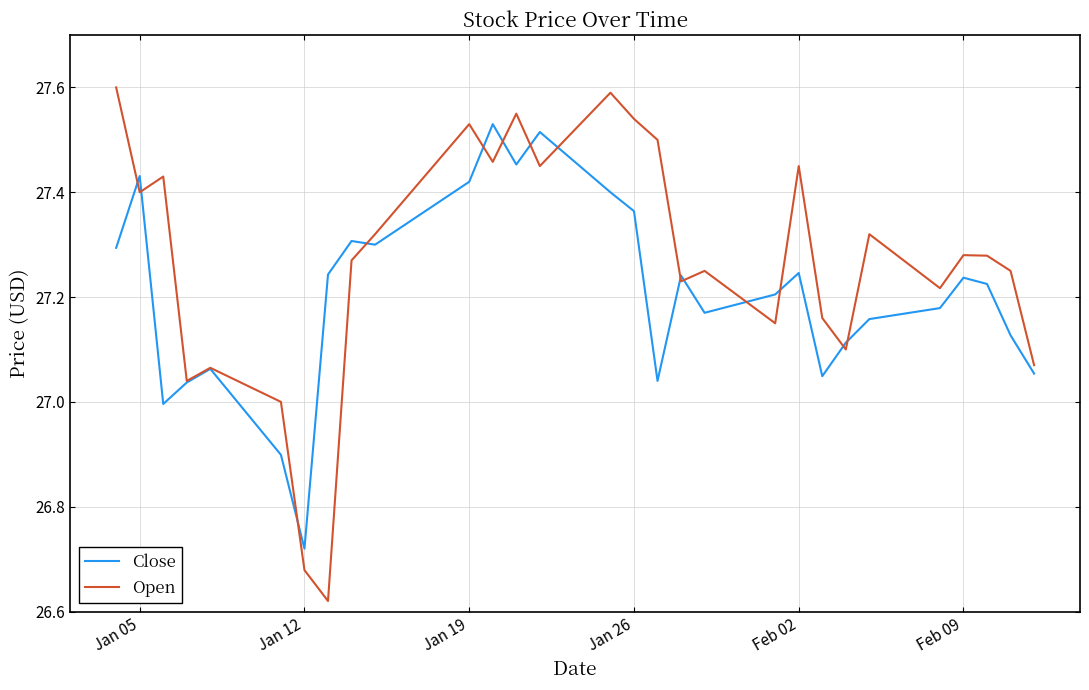

List the series in order of their peak value, lowest first.

Close, Open